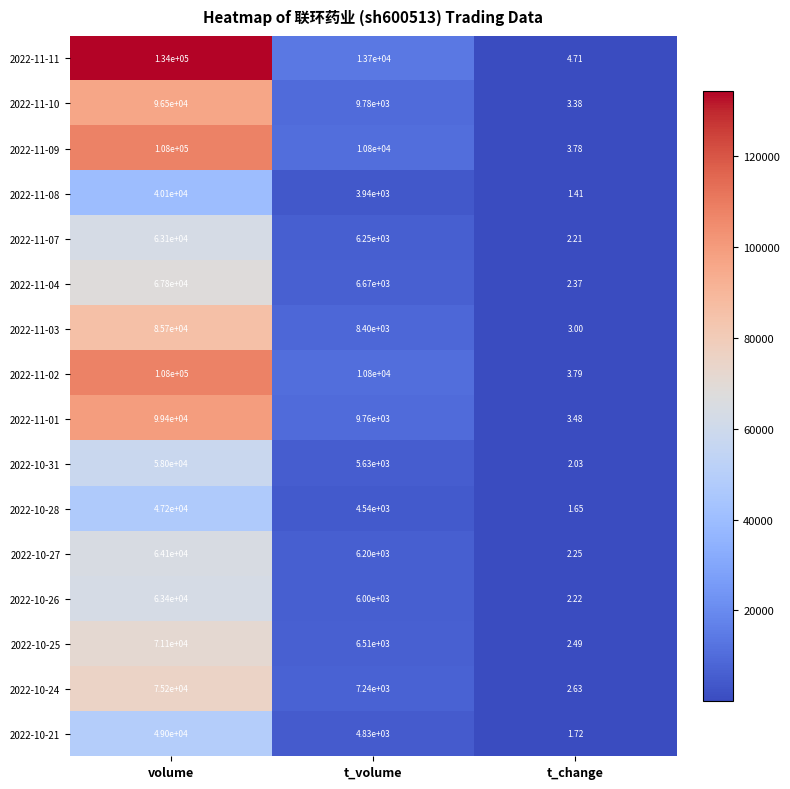

List the labels in order of 2022-10-26 value, largest first.

volume, t_volume, t_change